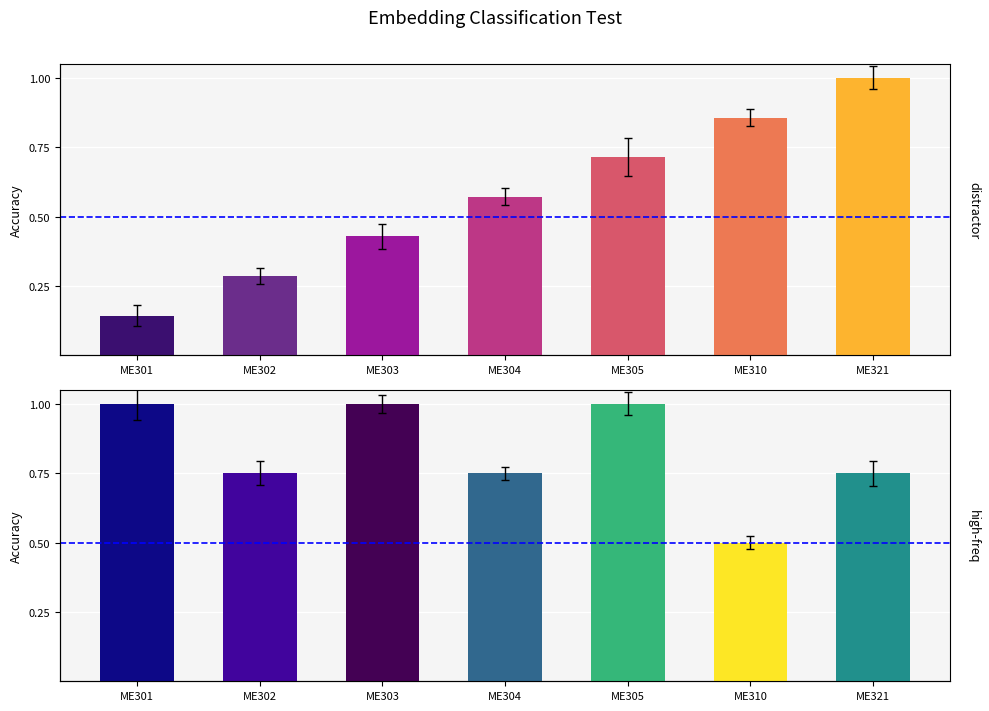

What is the sum of all distractor values?

4.0